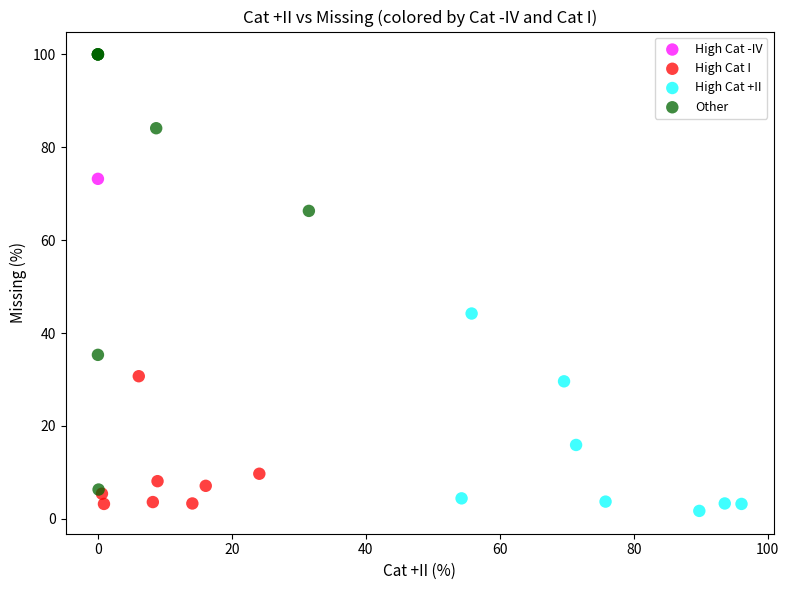

What are all the series names shown in the legend?

High Cat -IV, High Cat I, High Cat +II, Other